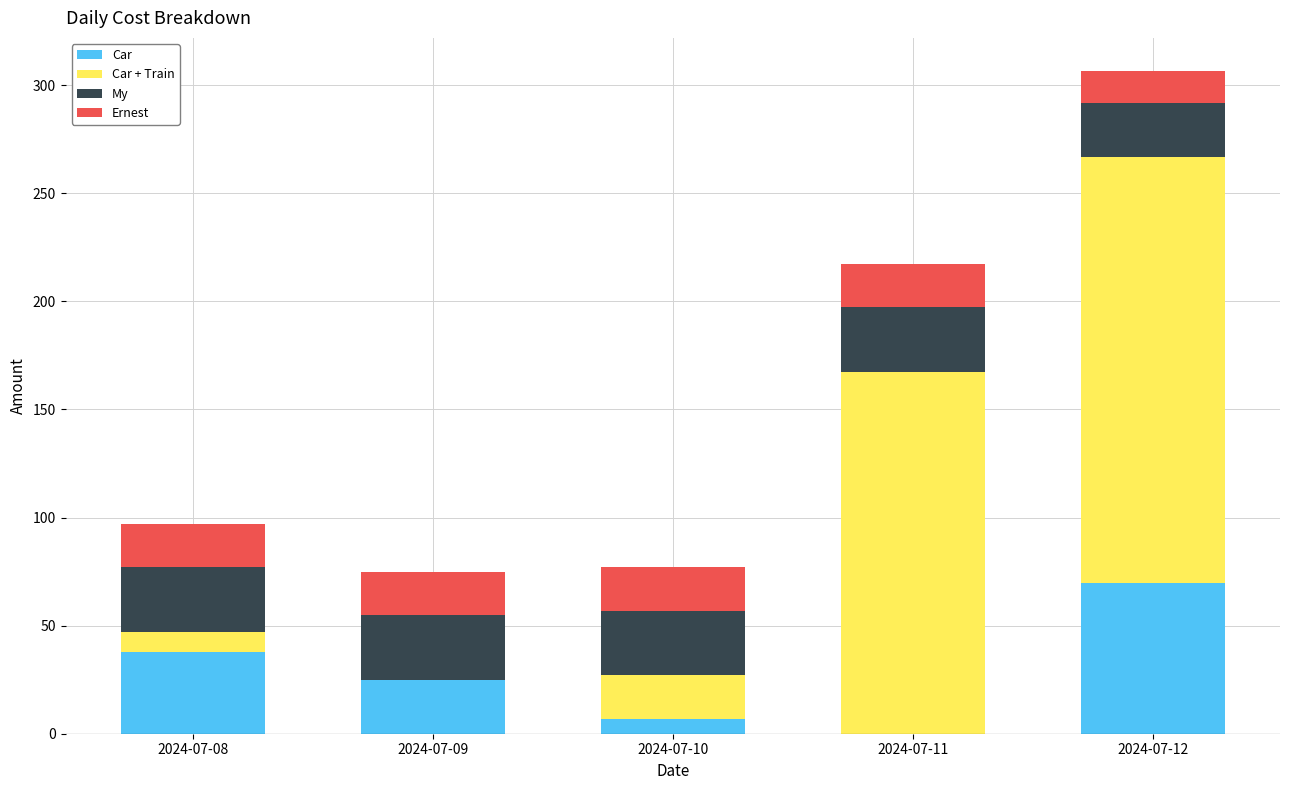

At which category is the sum across all series the highest?

2024-07-12